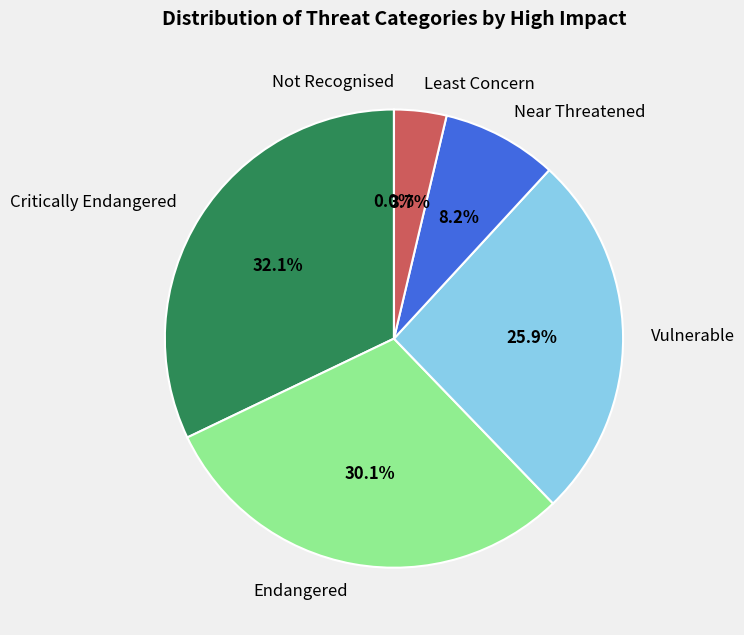

Is it true that Least Concern is 12% of the pie?

False